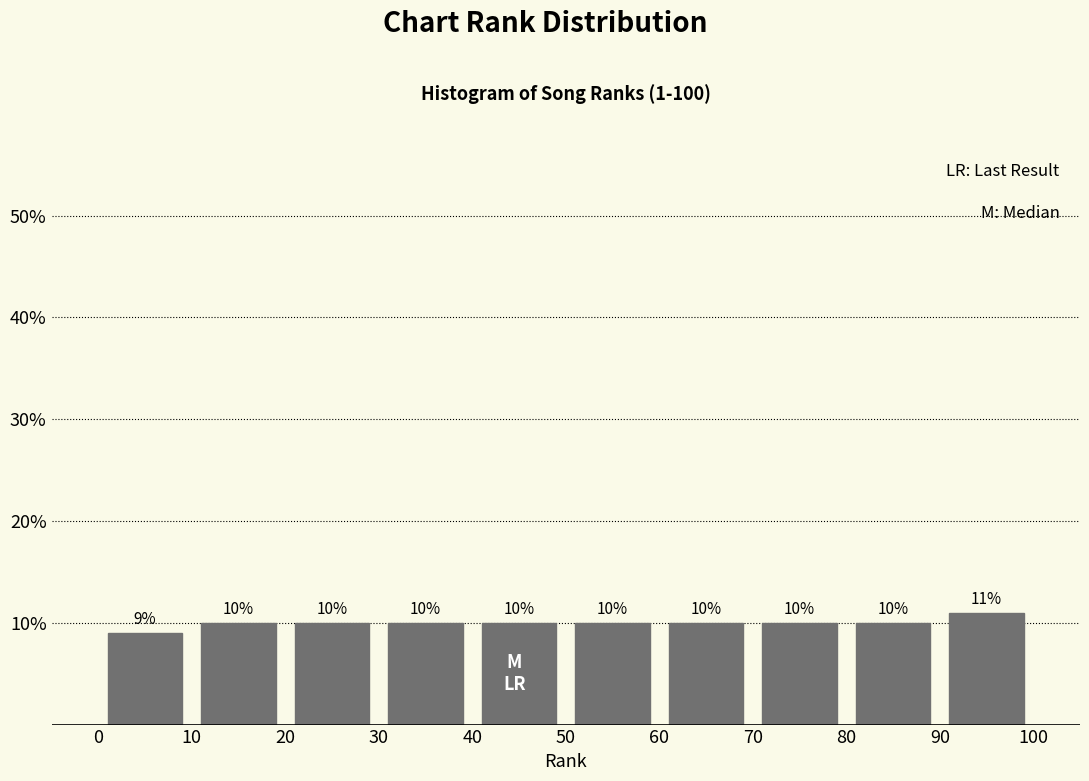

Over which range of the x-axis is the bar tallest?

90 to 100